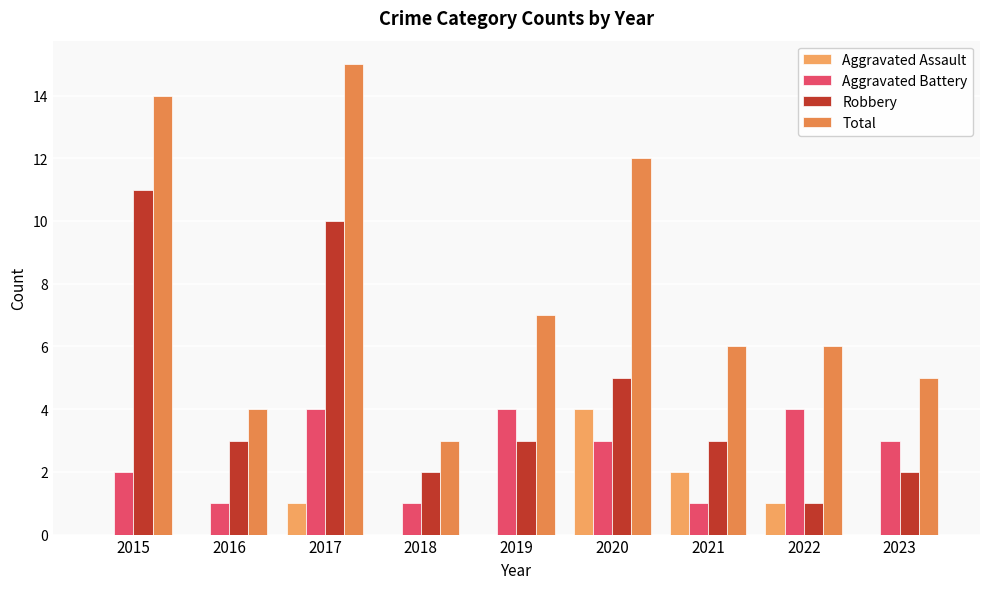

Reading left to right, extract all data points from this chart.

Aggravated Assault: 2015=0	2016=0	2017=1	2018=0	2019=0	2020=4	2021=2	2022=1	2023=0
Aggravated Battery: 2015=2	2016=1	2017=4	2018=1	2019=4	2020=3	2021=1	2022=4	2023=3
Robbery: 2015=11	2016=3	2017=10	2018=2	2019=3	2020=5	2021=3	2022=1	2023=2
Total: 2015=14	2016=4	2017=15	2018=3	2019=7	2020=12	2021=6	2022=6	2023=5